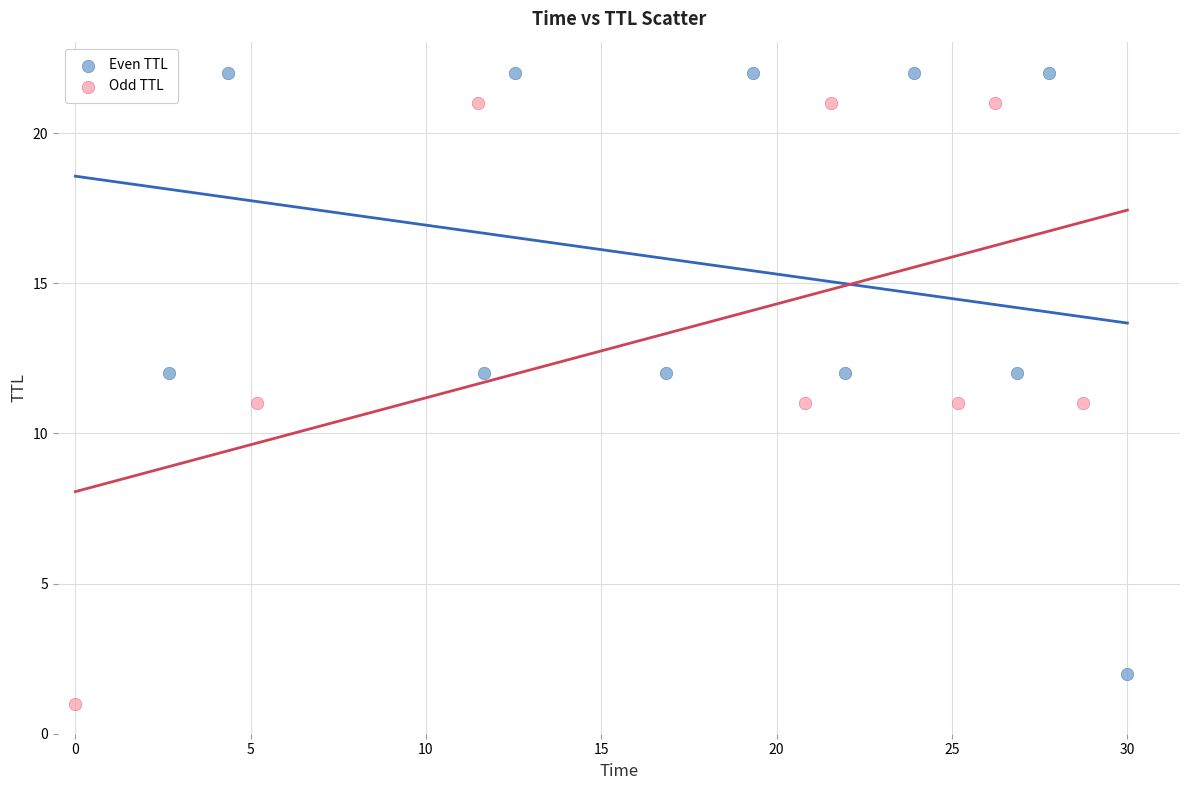

Which series reaches the maximum Y coordinate?

Even TTL